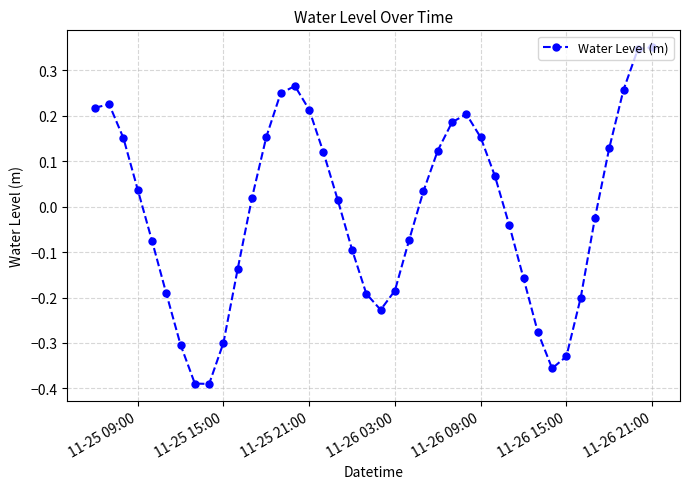

How many data points are less than 0?

19